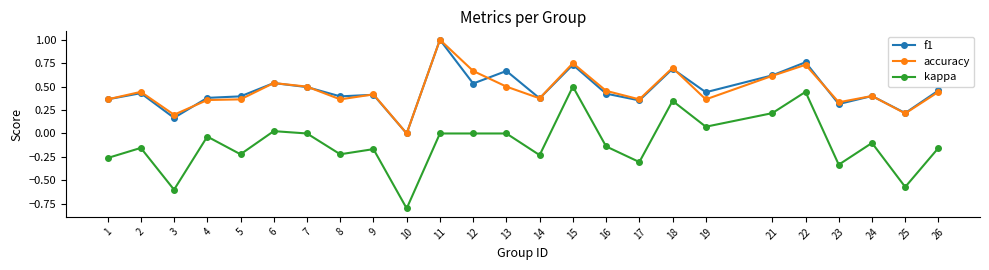

Is it true that accuracy equals 0.3 at 3?

False